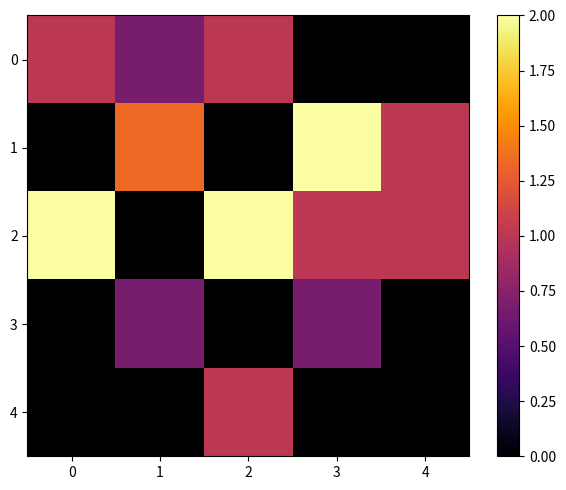

How many data points does each series have?

5